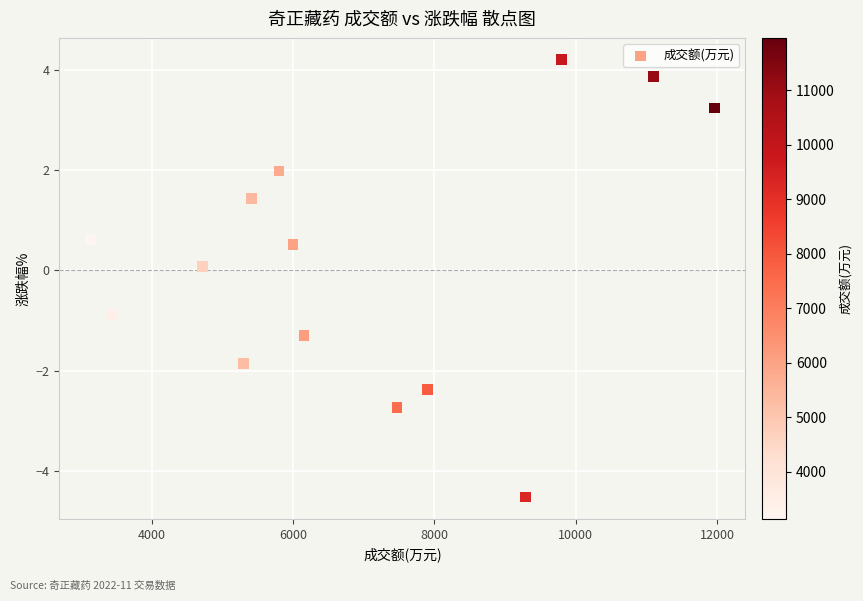

What is the range of Y values (max minus min)?

8.7